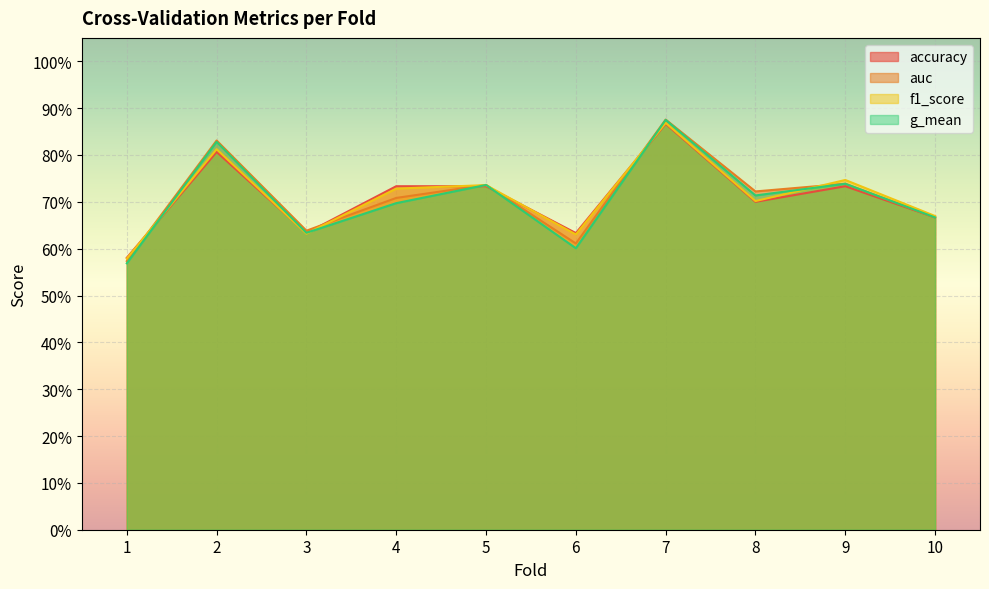

How many accuracy values are between 0 and 1?

10